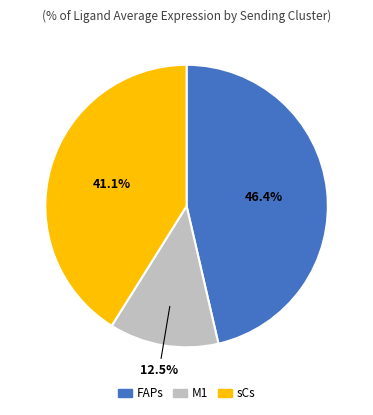

To the nearest percent, what is the average slice percentage?

33%